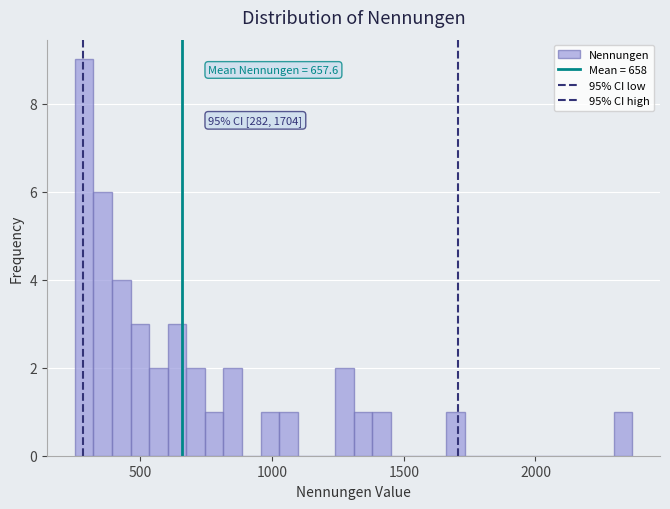

Around what value on the x-axis is the tallest bar? Give the approximate position of its centre, as read against the axis.

300